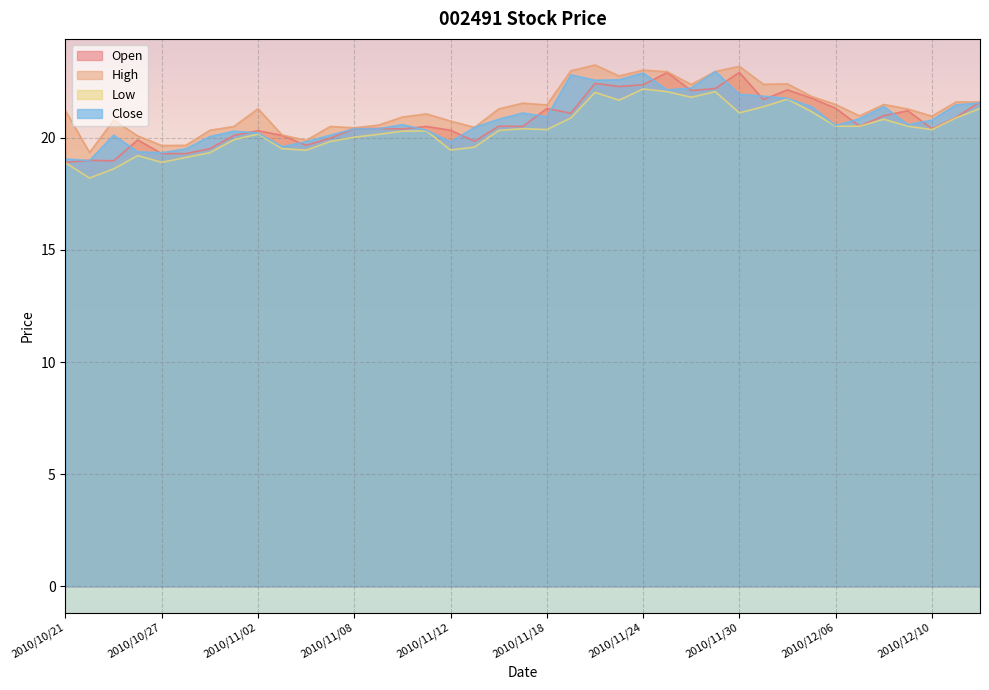

The Low series shows 15.4 at 2010/11/29. True or false?

False